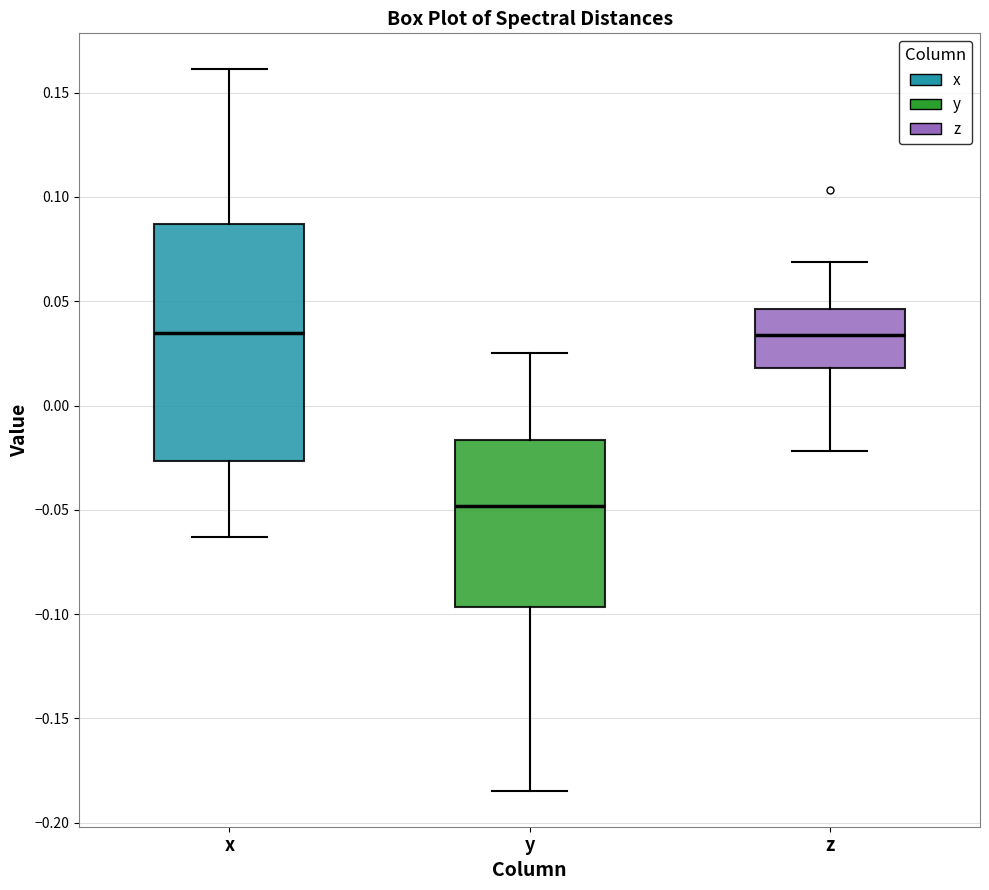

Reading left to right, transcribe this box plot: for each box, give where its median line is, the range the box spans, and where its two whiskers end, as read against the y-axis. The values are not printed on the chart, so give them approximately, as read against the axis.

x: median 0.035, box -0.025 to 0.085, whiskers -0.065 to 0.160
y: median -0.050, box -0.095 to -0.015, whiskers -0.185 to 0.025
z: median 0.035, box 0.020 to 0.045, whiskers -0.020 to 0.070